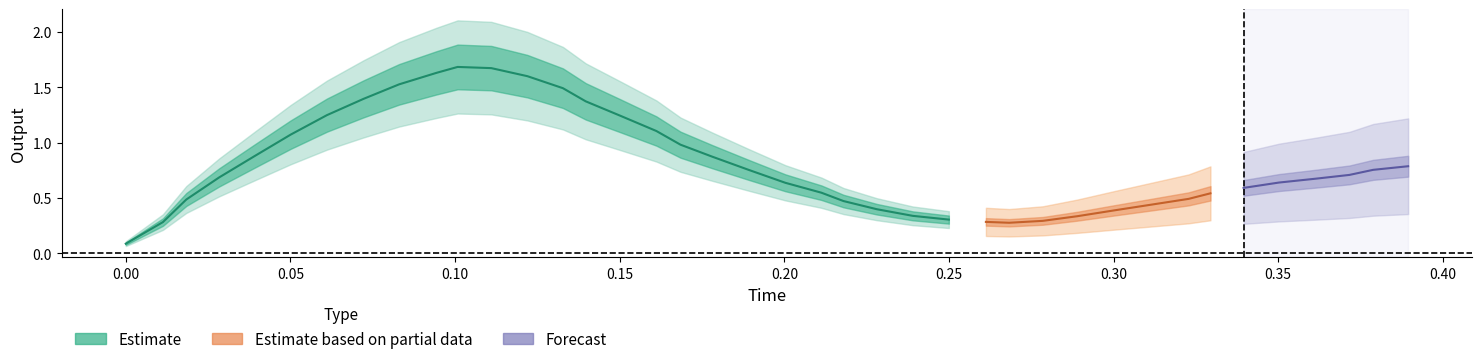

True or false: output has a value of 0.6 at 23.

False